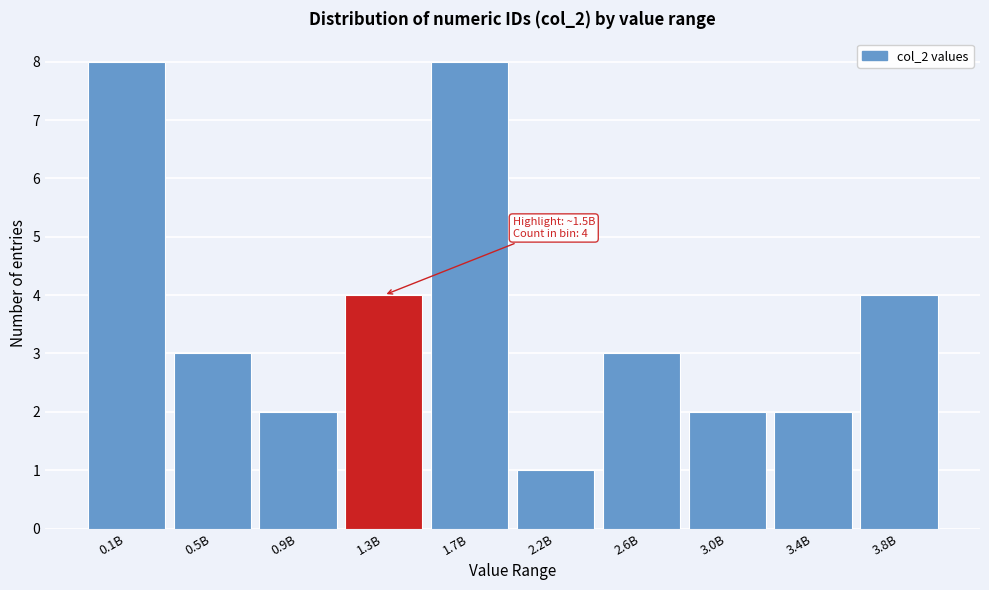

Reading right to left, list all the values displayed in this chart.

3.8B=4	3.4B=2	3.0B=2	2.6B=3	2.2B=1	1.7B=8	1.3B=4	0.9B=2	0.5B=3	0.1B=8